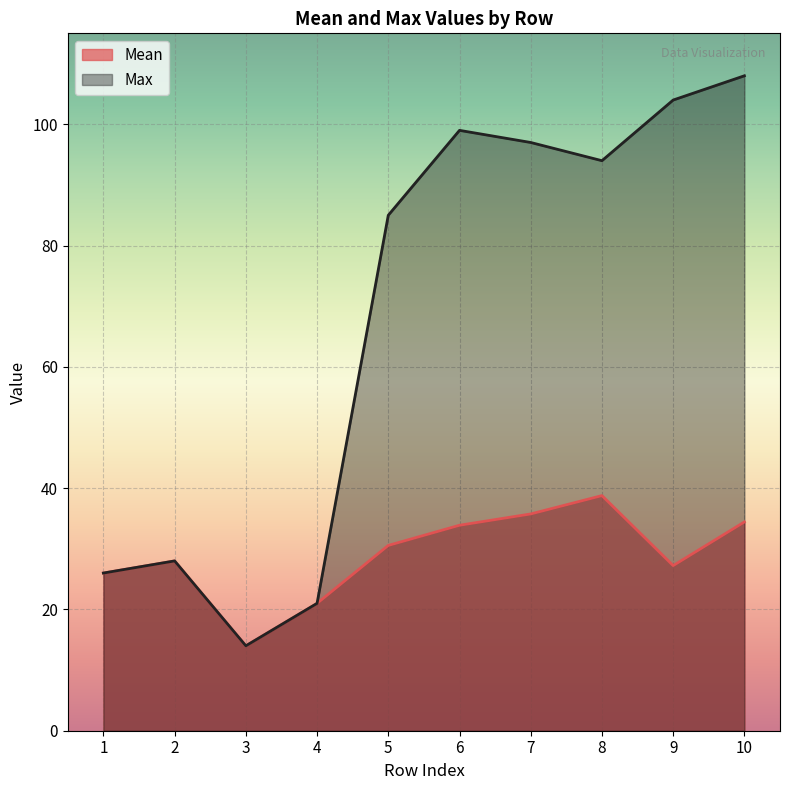

Is it true that Mean equals 51.2 at 6?

False